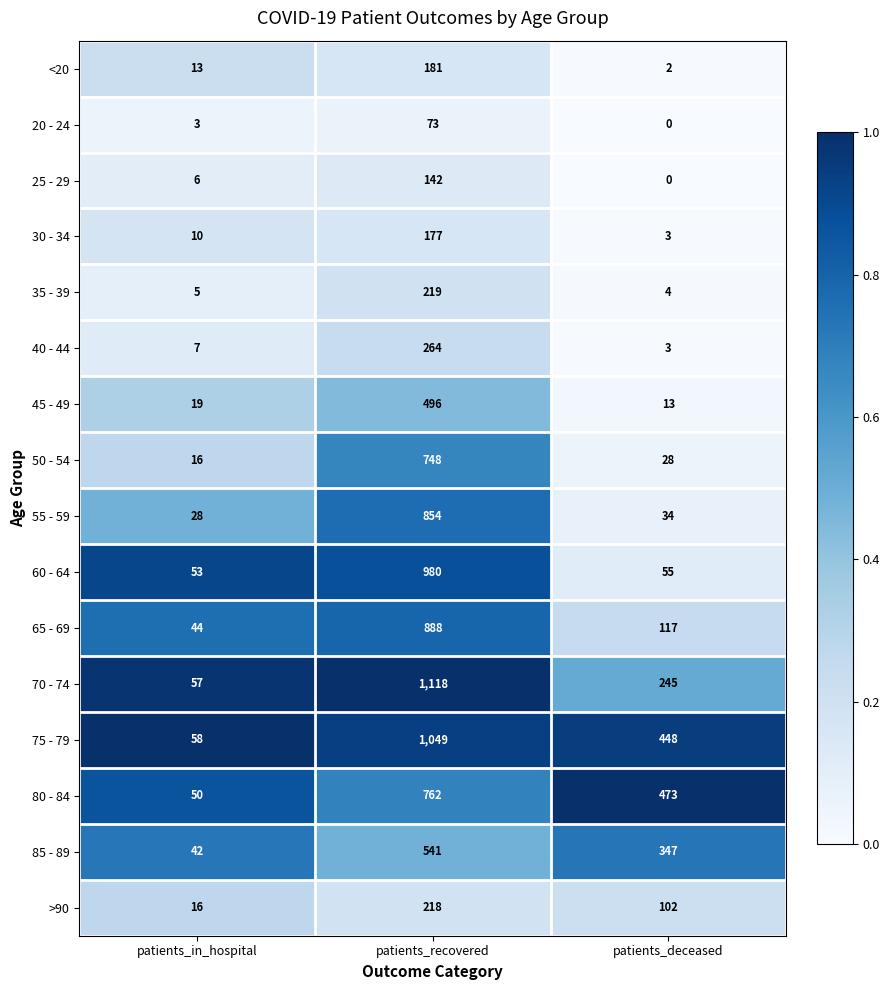

The value of 45 - 49 at patients_deceased is 13. True or false?

True